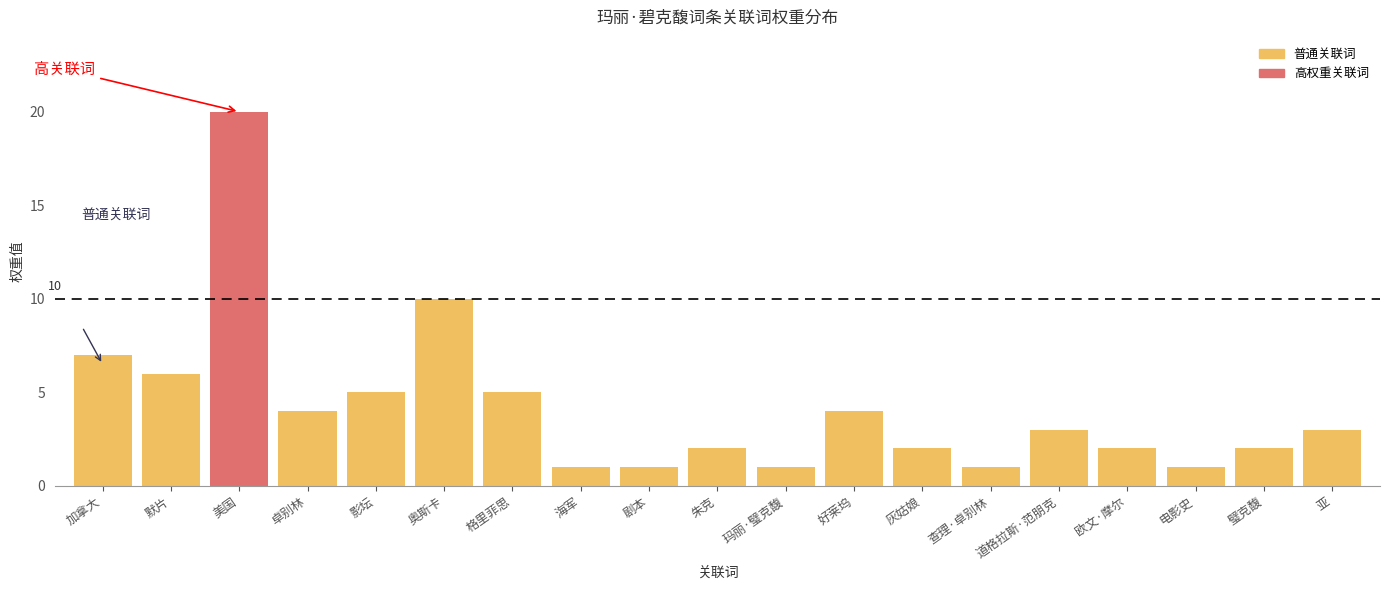

What is the sum of all values?

80